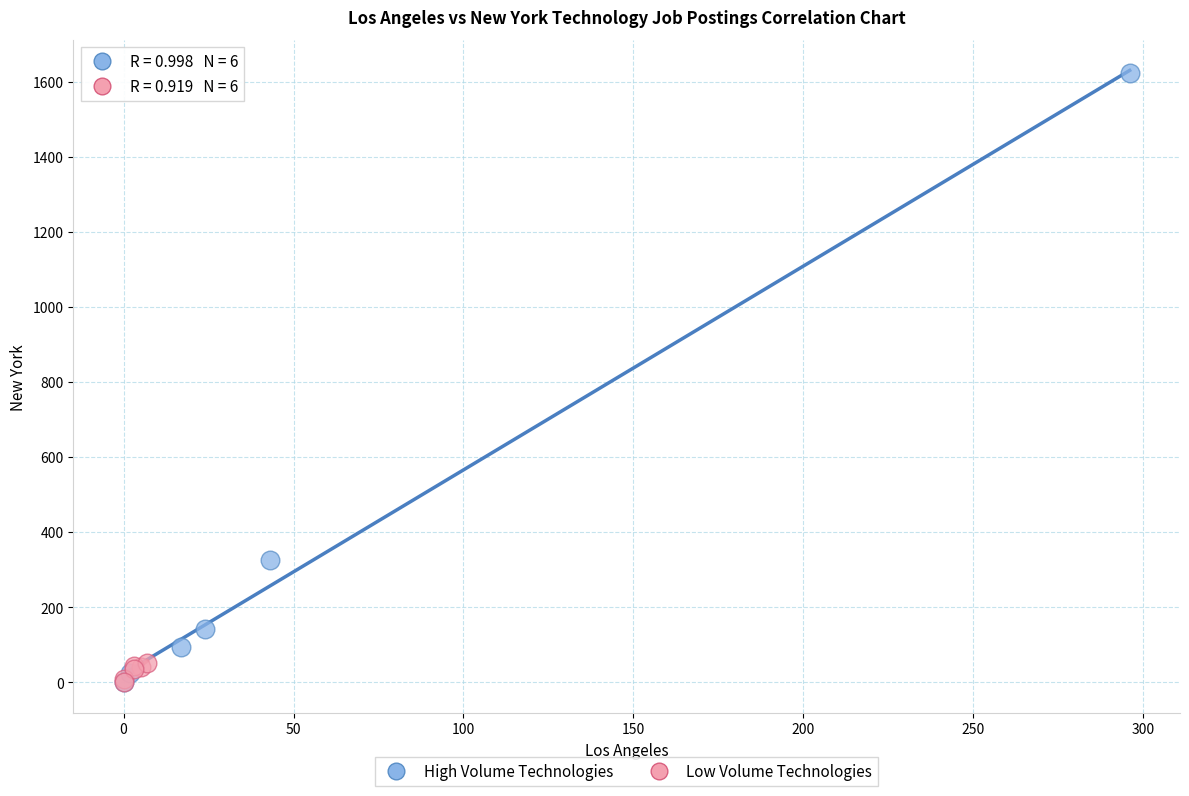

Which series has the widest spread of Y values?

High Volume Technologies